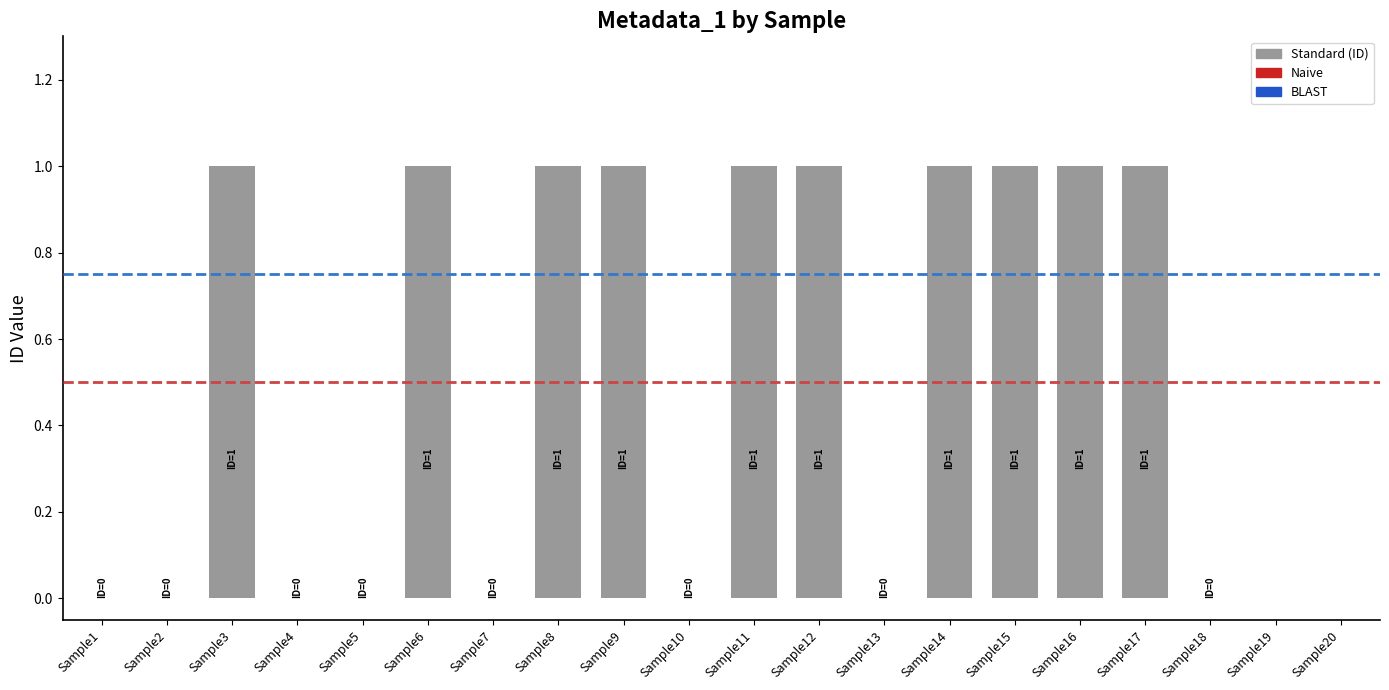

What is the maximum value shown in the chart?

1